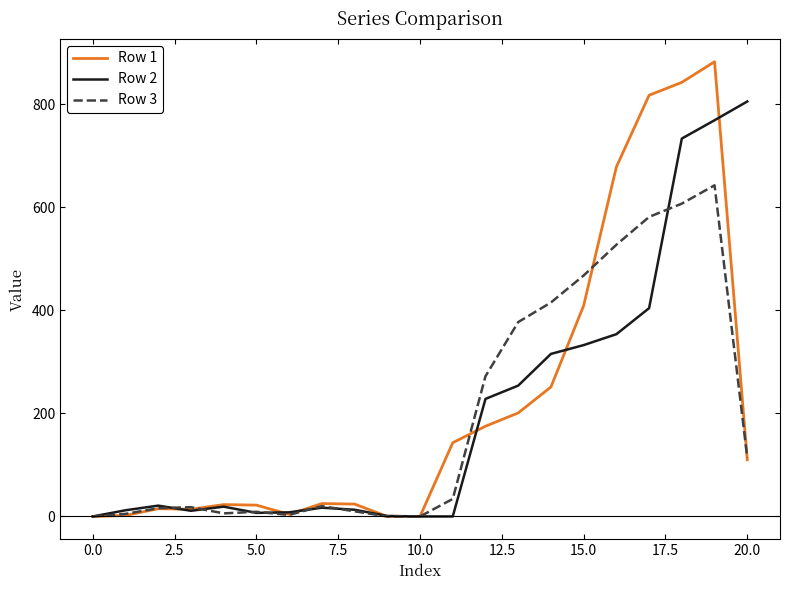

Which series has the largest total across all categories?

Row 1